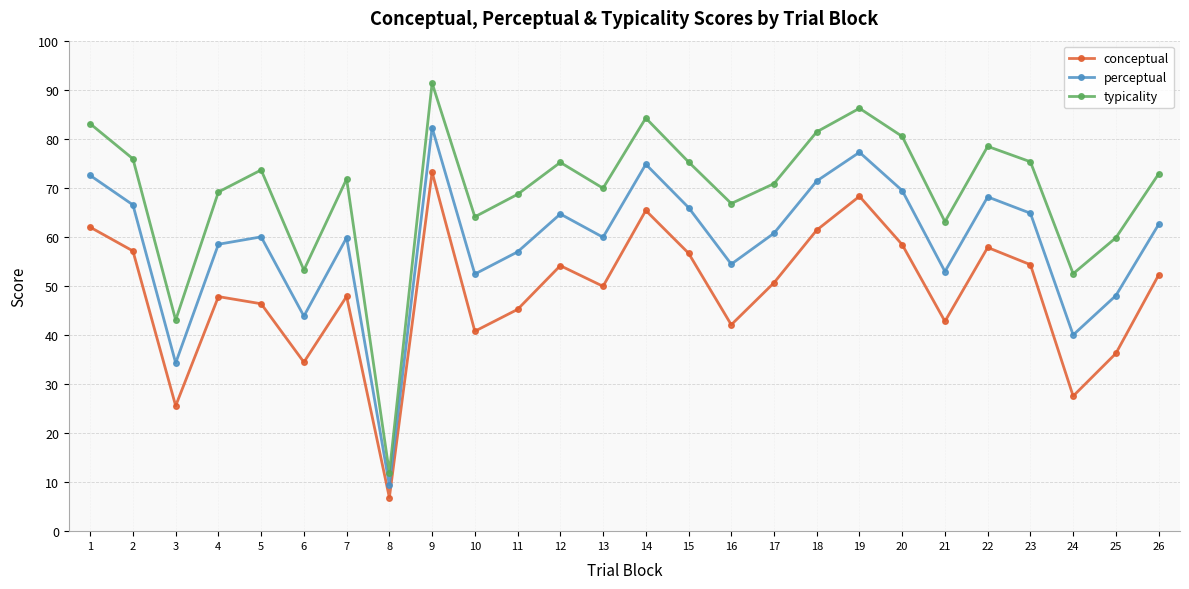

Which series has the largest range (max minus min)?

typicality